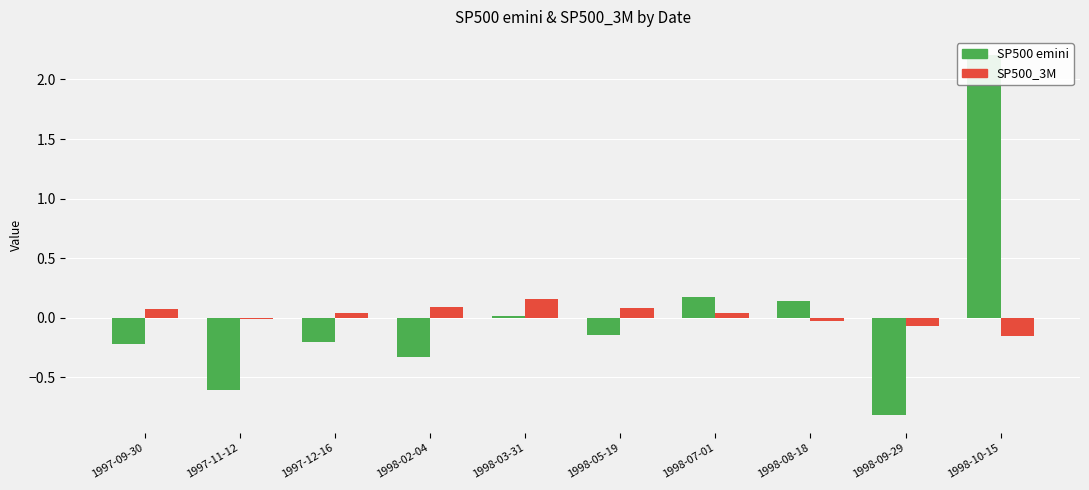

The value of SP500 emini at 1998-08-18 is 0.2. True or false?

False